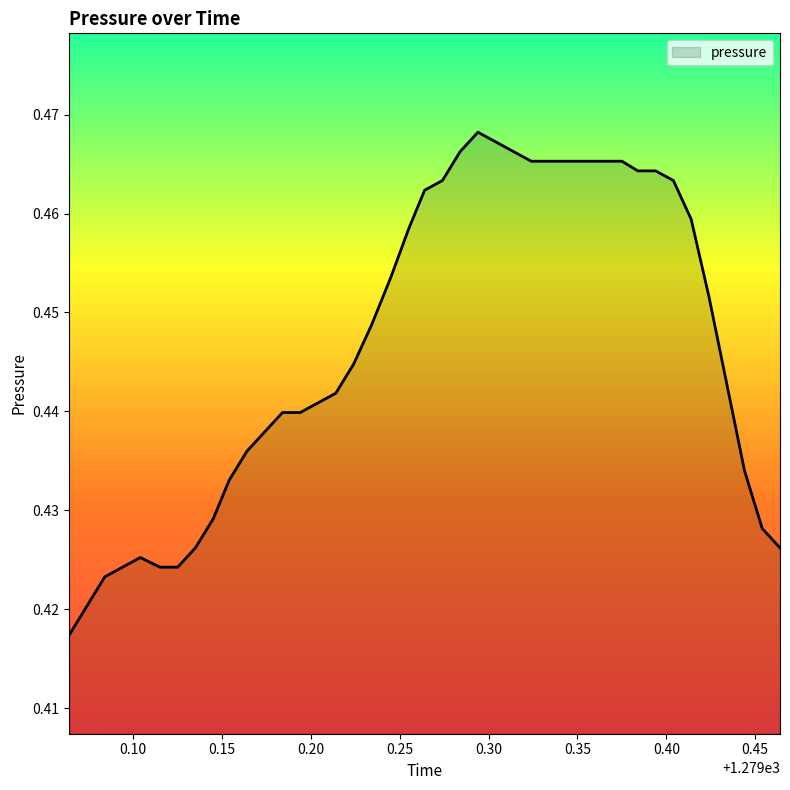

How many values are between 0 and 1?

40